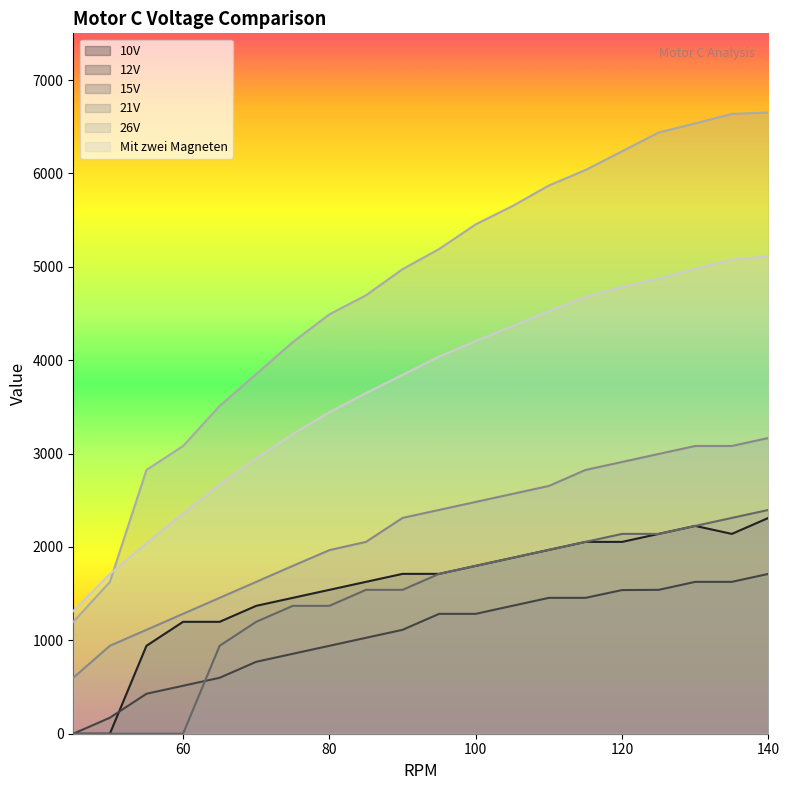

What is the lowest value of the 21V series?

599.1